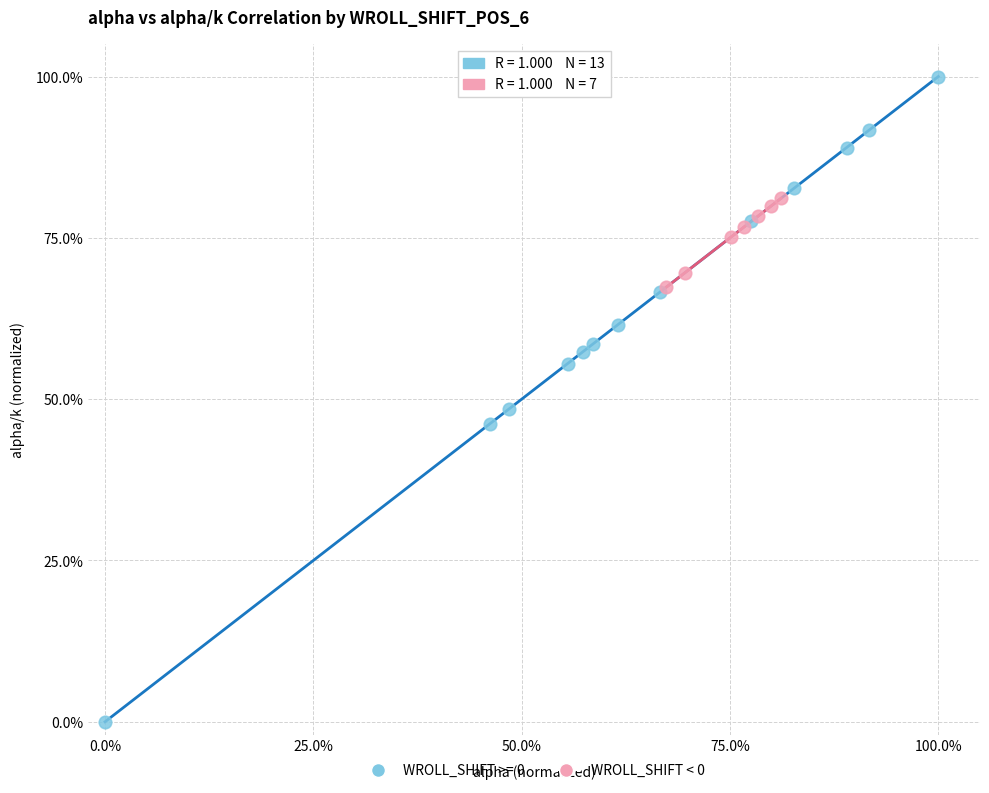

Which series contains the highest Y value?

WROLL_SHIFT >= 0